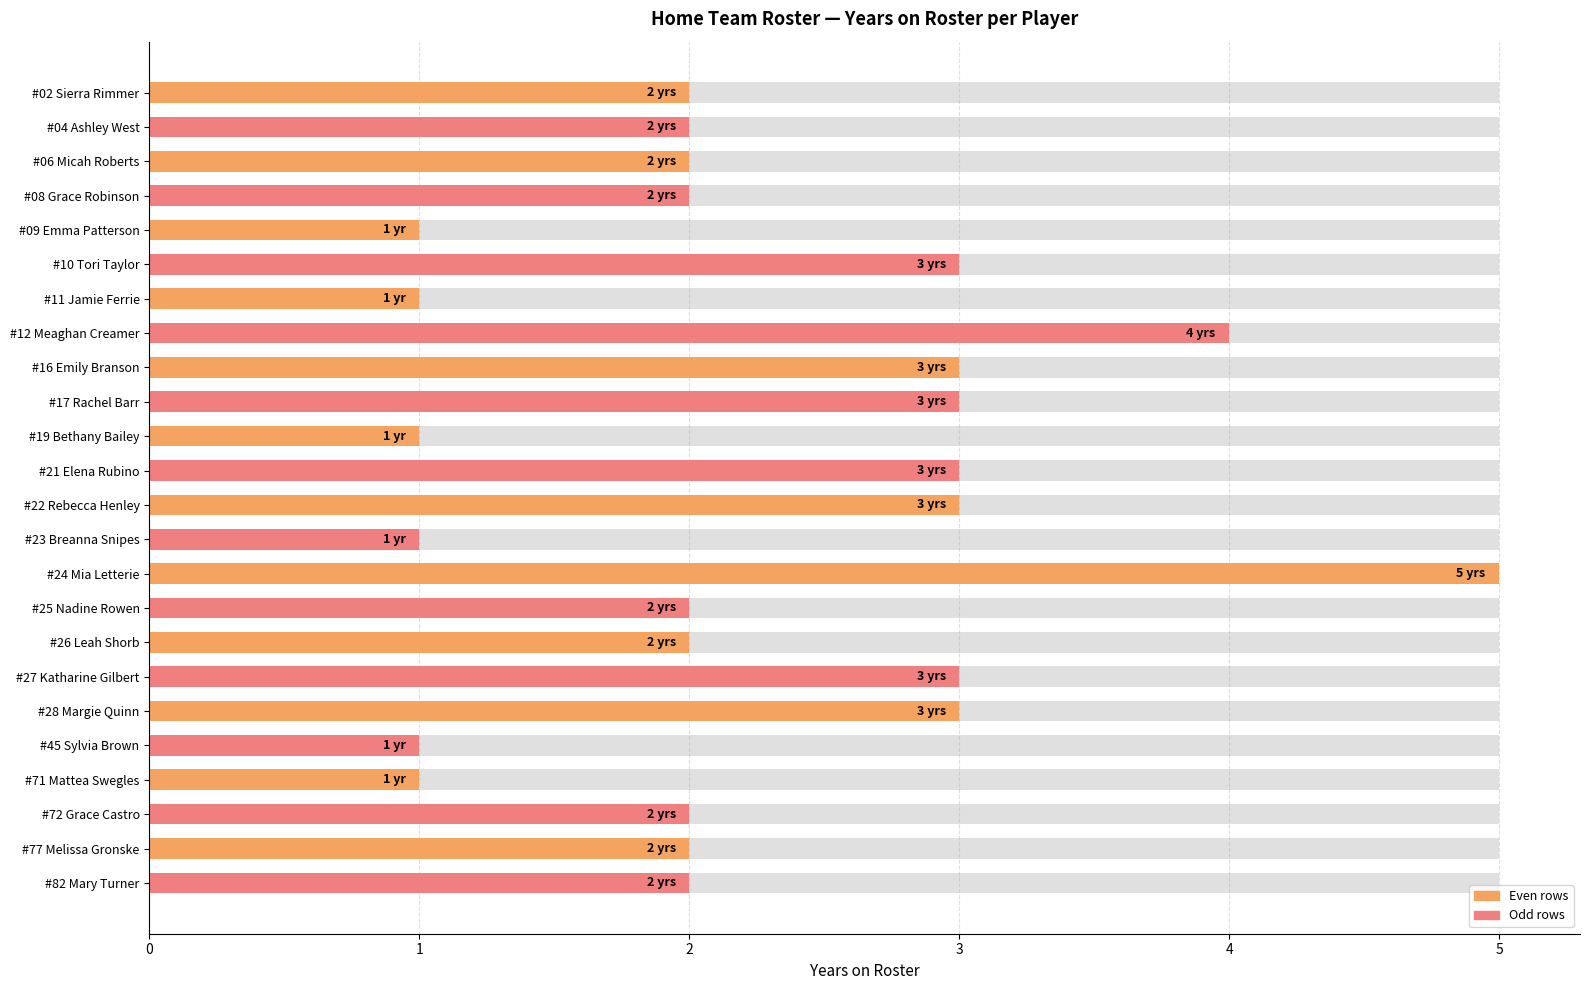

Is it true that the value at #45 Sylvia Brown is 1?

True